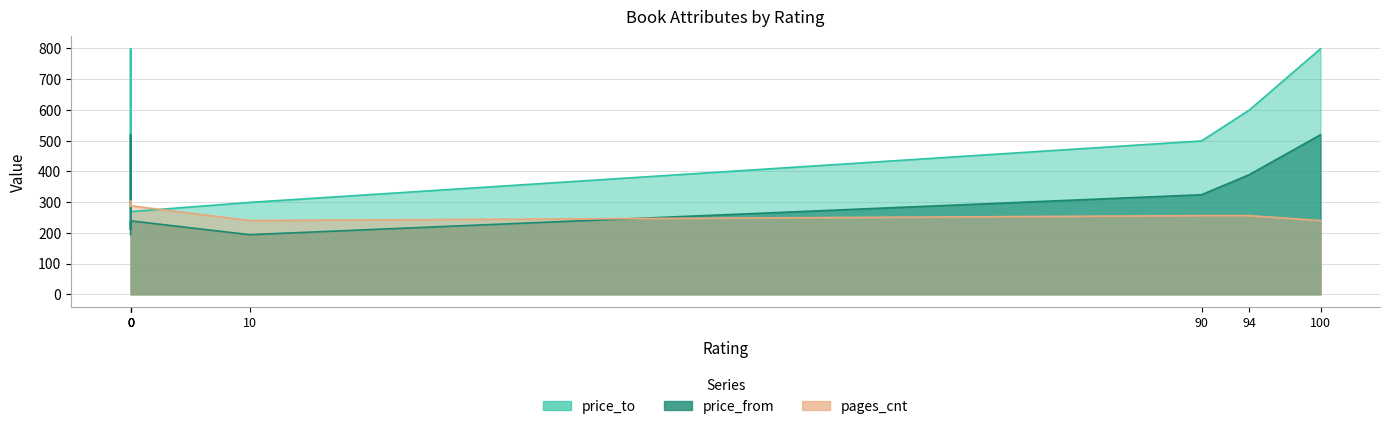

True or false: price_to and price_from intersect in this chart.

False